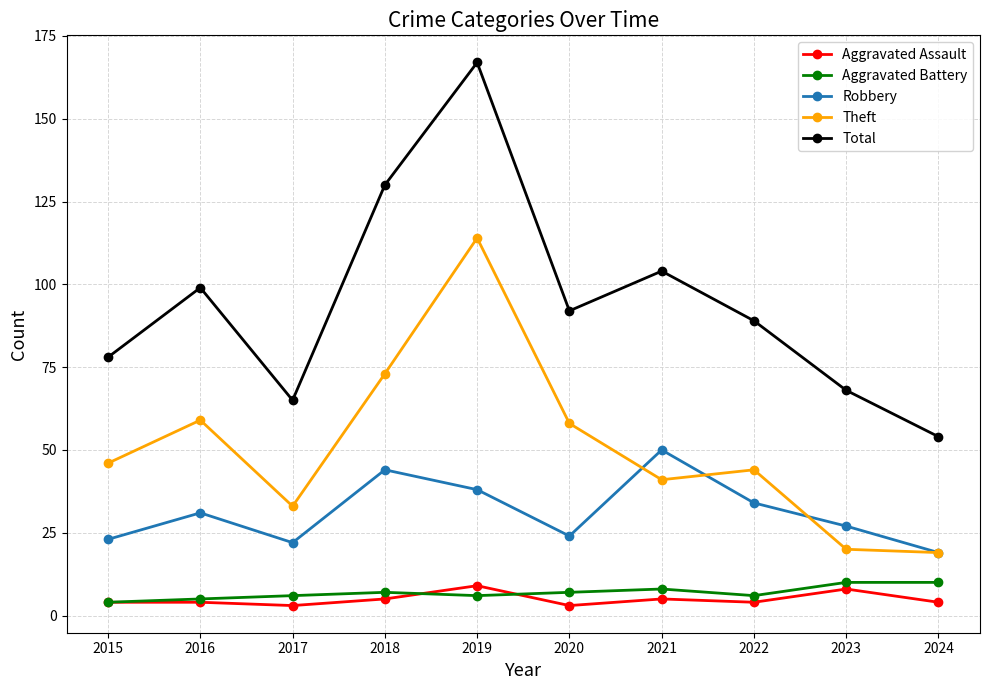

True or false: Theft has more than 1 interior local peaks.

True